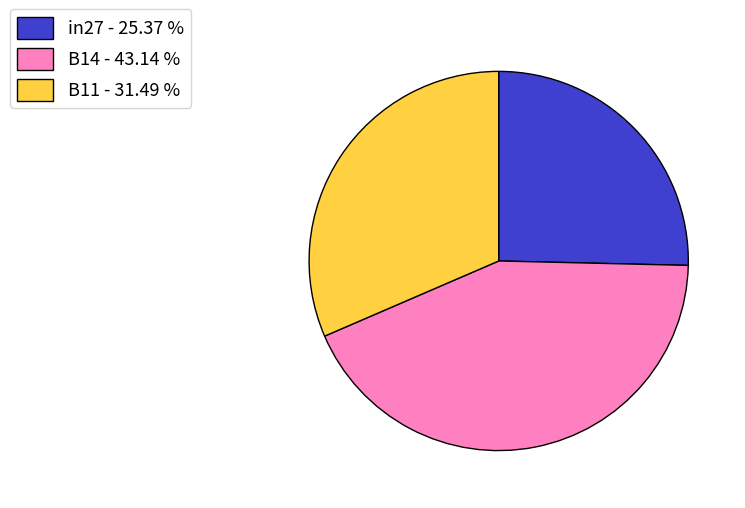

Combined, do B14 and in27 account for over 50%?

Yes